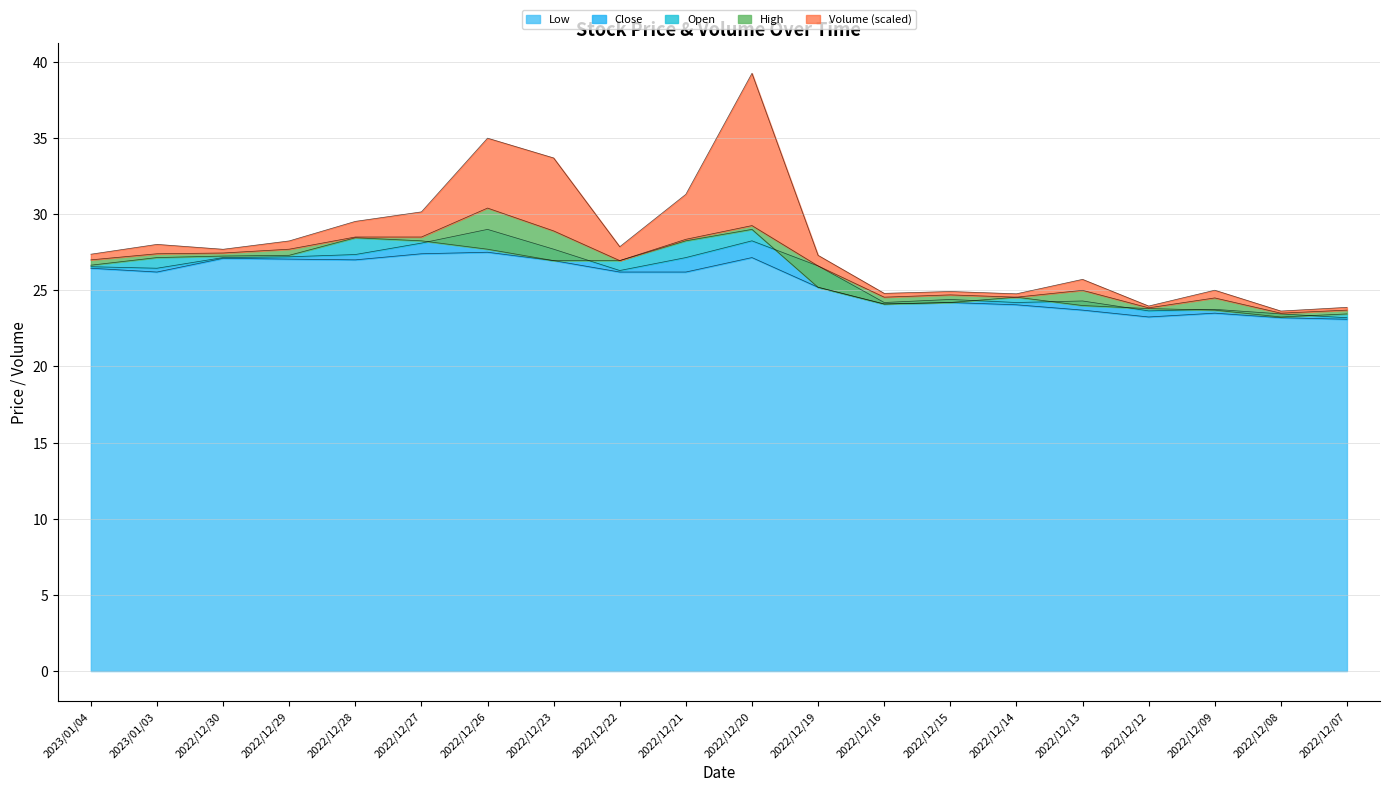

The Open series shows 27.2 at 2022/12/30. True or false?

True